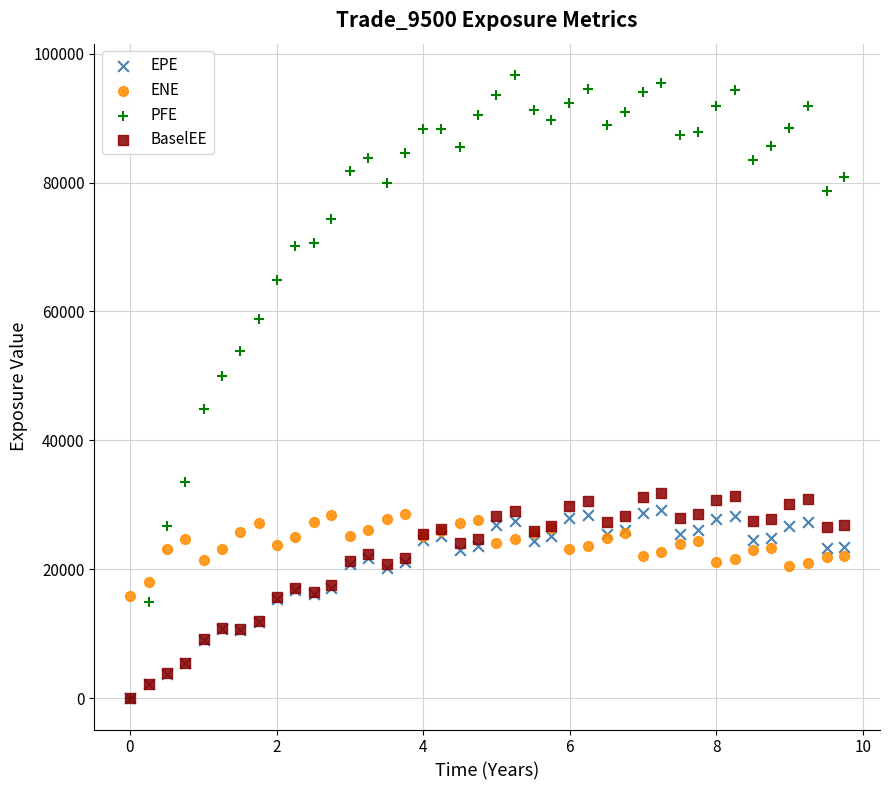

What are all the series names shown in the legend?

EPE, ENE, PFE, BaselEE